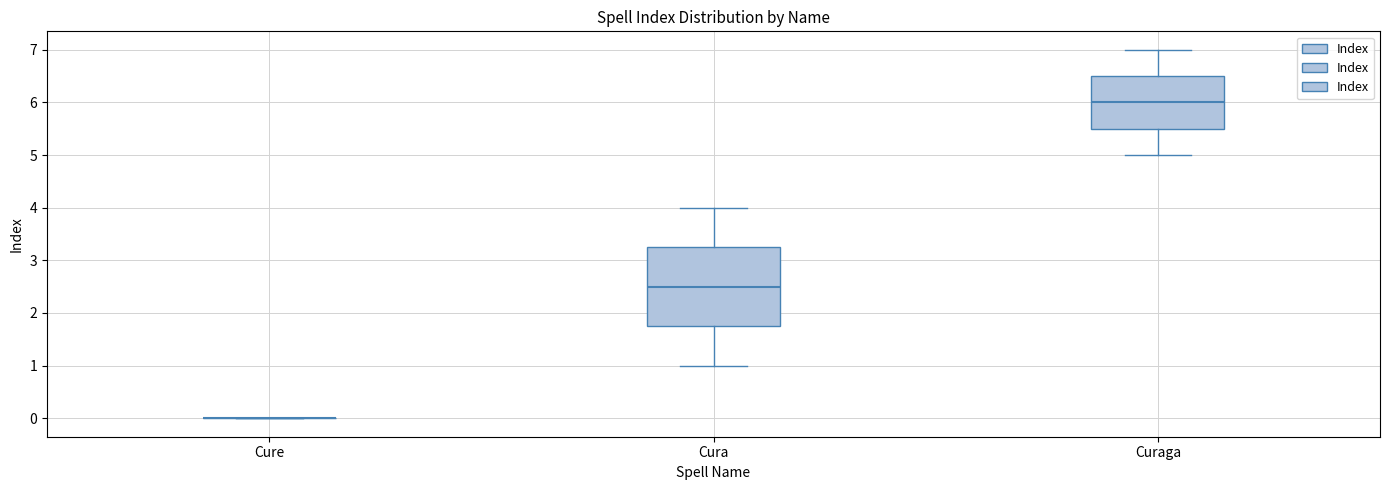

Reading left to right, read every box against the y-axis: the position of its median line, the range the box covers, and the ends of its whiskers. The values are not printed on the chart, so give them approximately, as read against the axis.

Cure: box collapsed to a line at 0.0, whiskers 0.0 to 0.0
Cura: median 2.5, box 1.8 to 3.3, whiskers 1.0 to 4.0
Curaga: median 6.0, box 5.5 to 6.5, whiskers 5.0 to 7.0